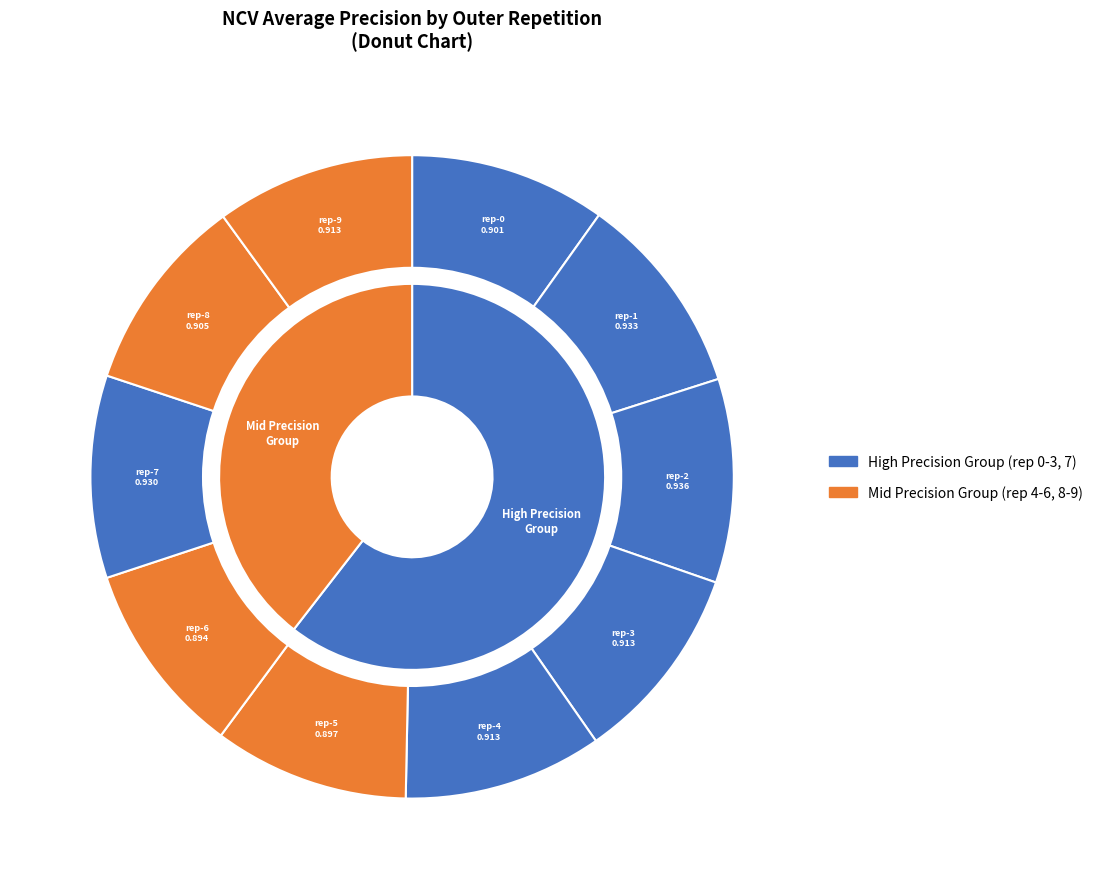

The outer-repetition1 slice represents 10% of the pie. True or false?

True